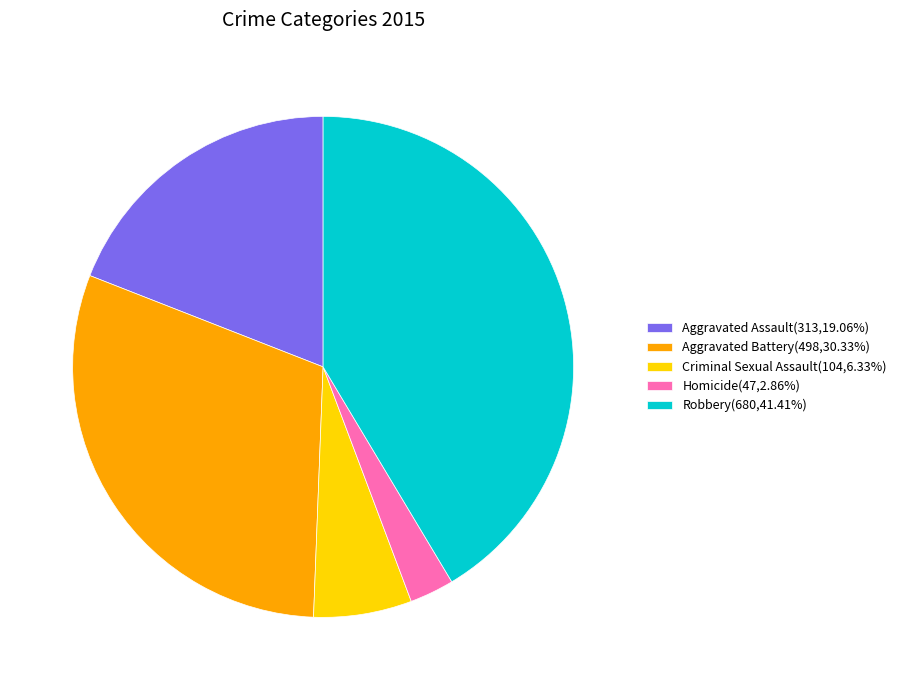

Count the number of slices in the pie.

5